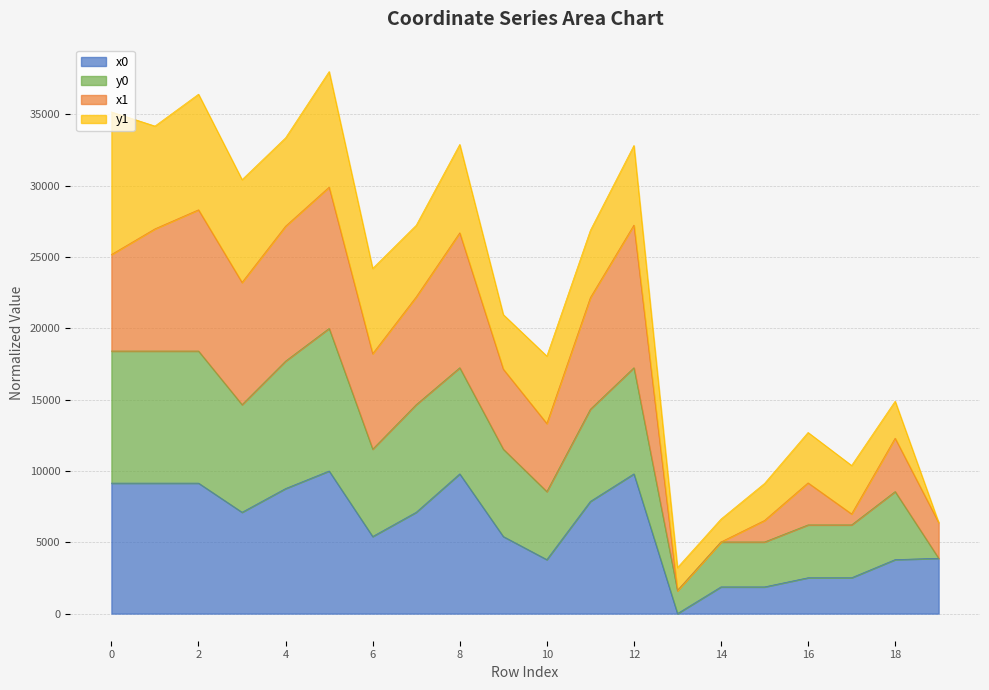

Does the chart display data point markers on the line(s)?

No